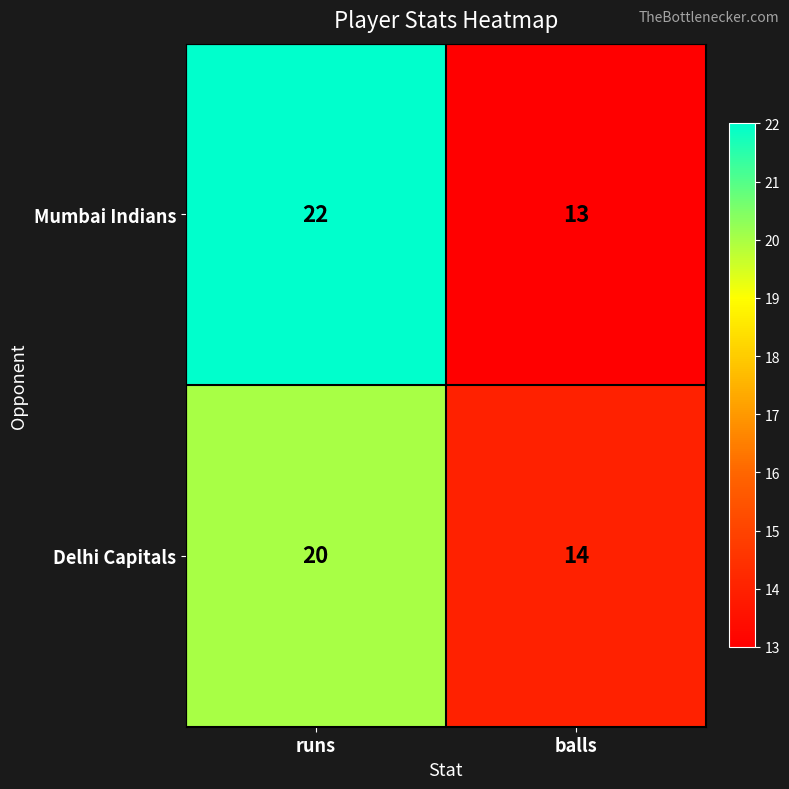

What value does the Delhi Capitals series have at balls?

14